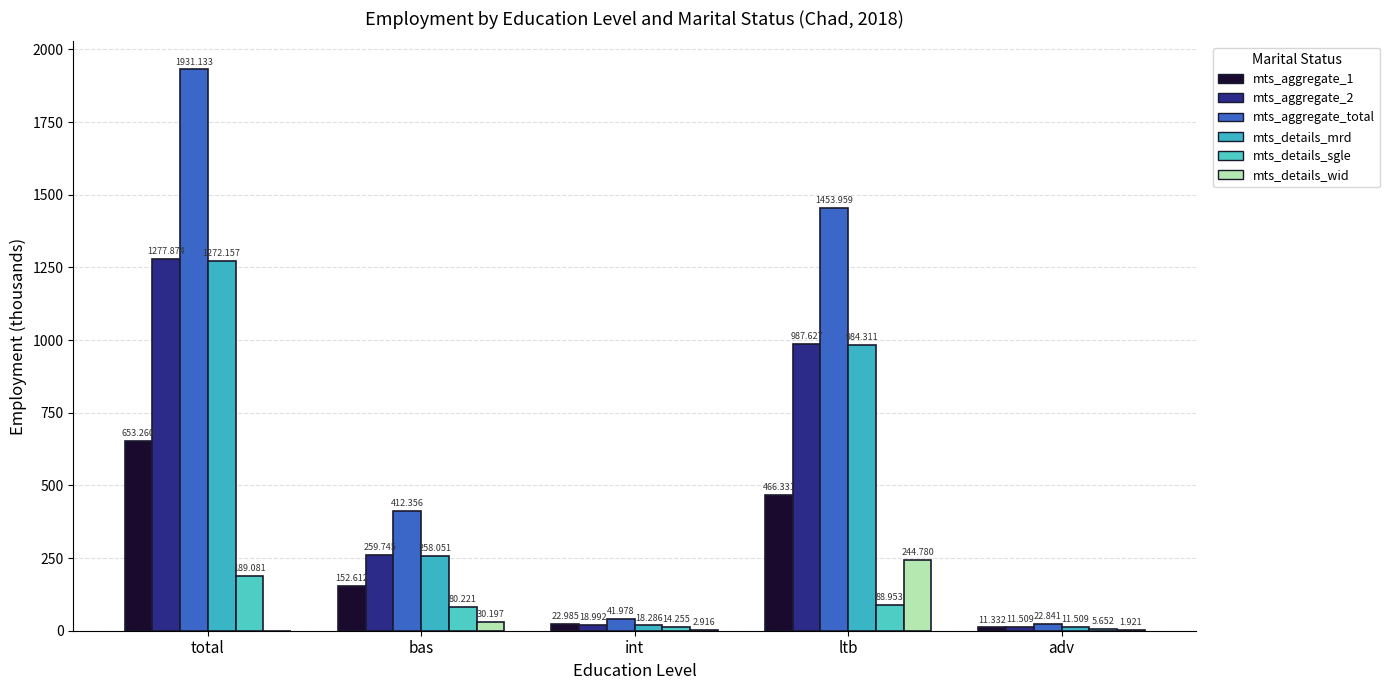

What is the sum of all mts_aggregate_total values?

3862.3